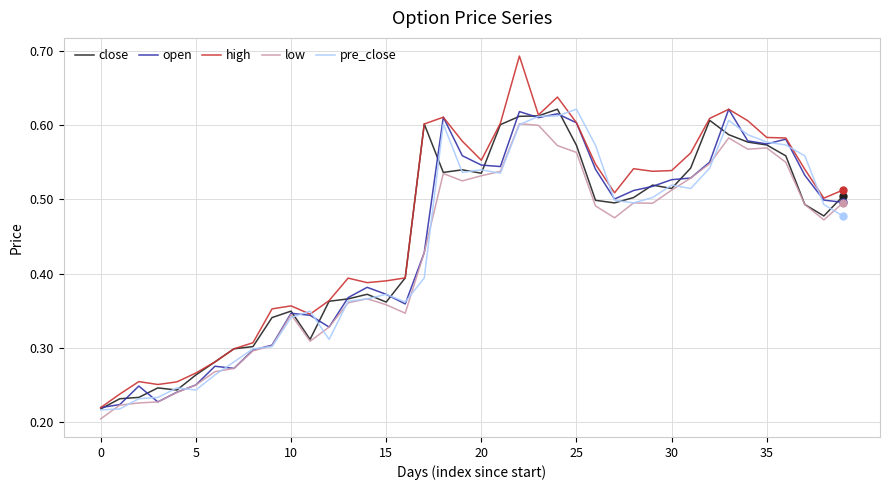

Is this an area chart (filled region under the line)?

No